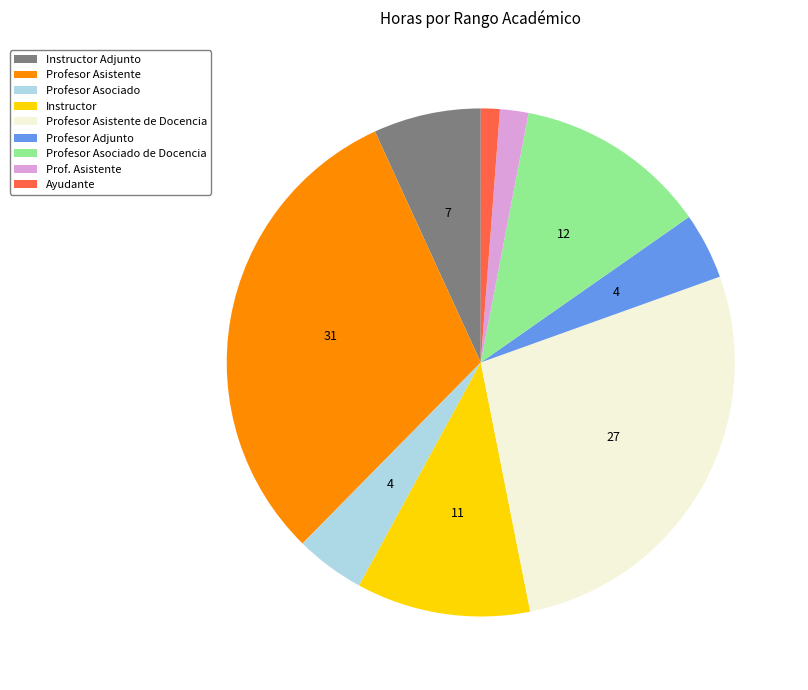

Is it true that Profesor Asistente is 31% of the pie?

True